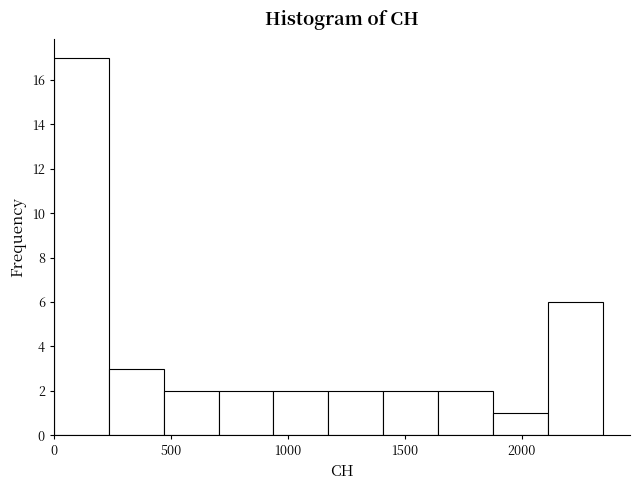

What is the height of the bar covering 1650 to 1900 on the x-axis? Neither the bar edges nor the heights are printed on the chart, so give them approximately, as read against the axes.

2